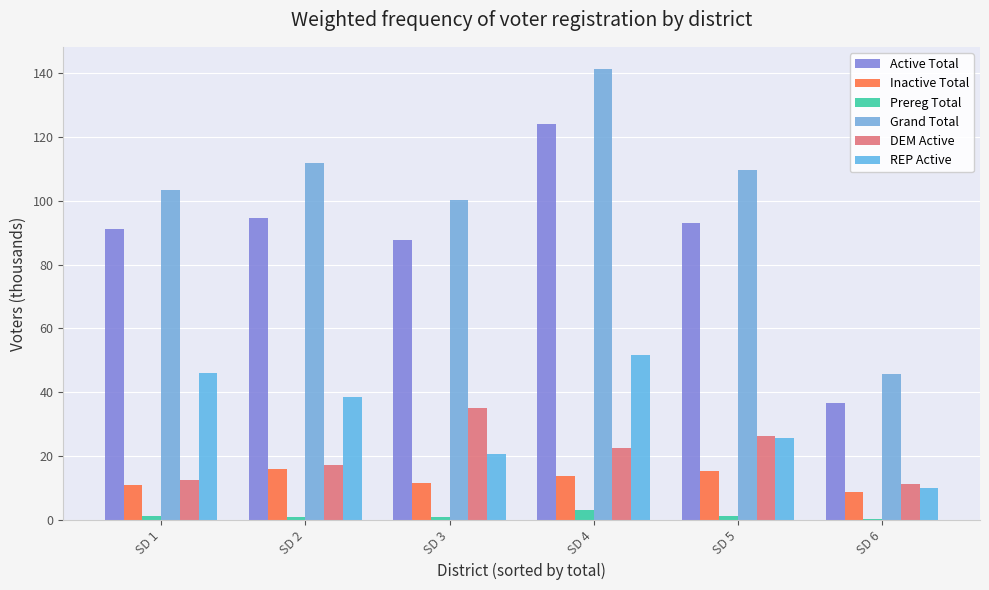

Are the bars horizontal?

No